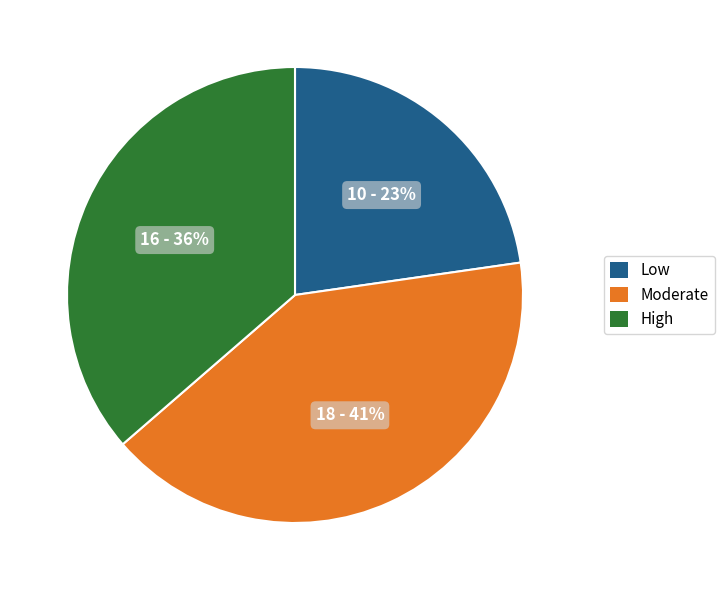

To the nearest percent, what is the difference between the largest and smallest slice percentages?

18%